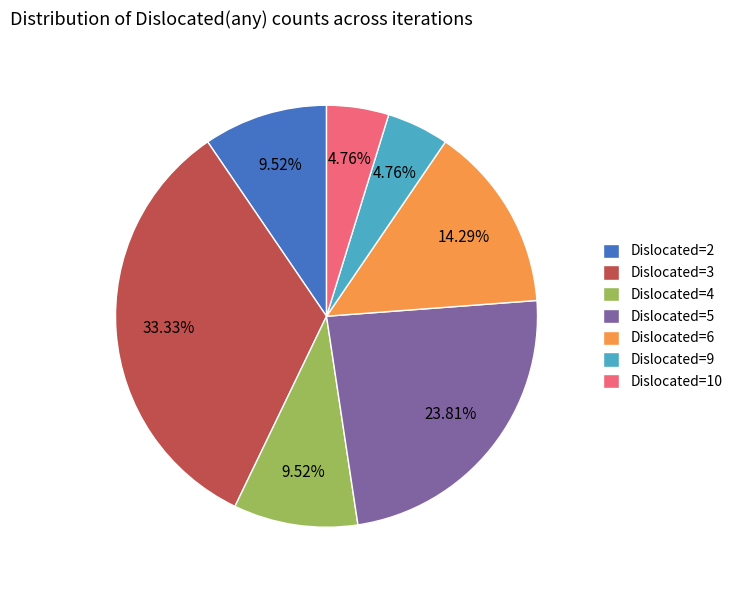

To the nearest percent, what is the average slice percentage?

14%